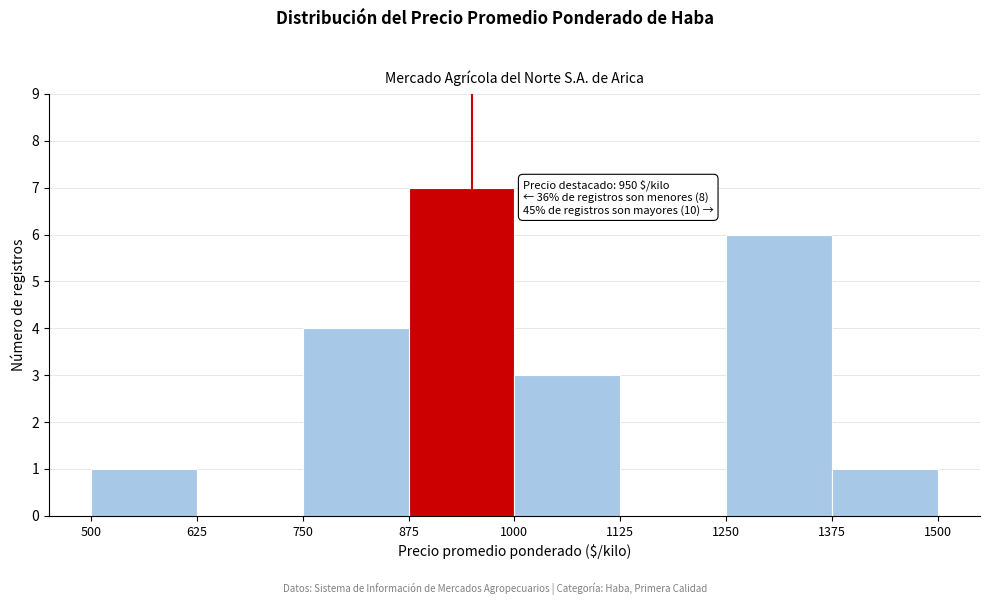

Over which range of the x-axis is the bar tallest?

875 to 1000